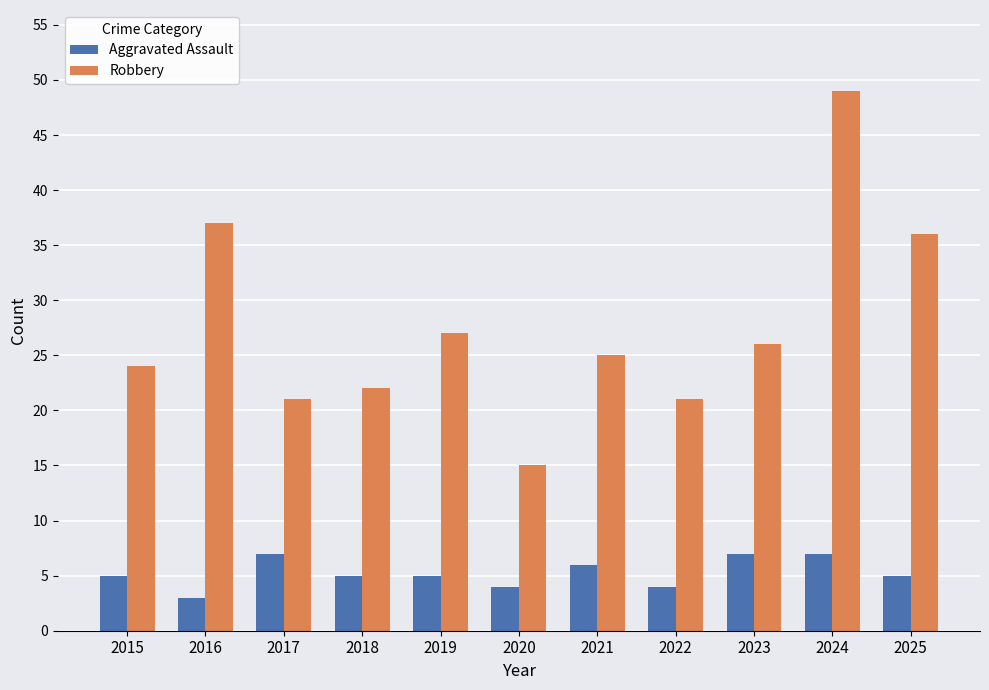

What is the highest value of the Robbery series?

49